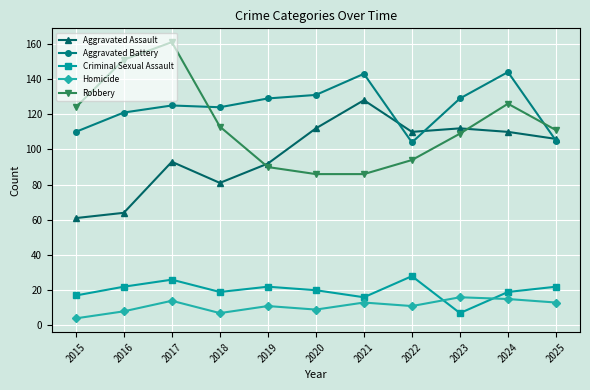

How many data points does each series have?

11